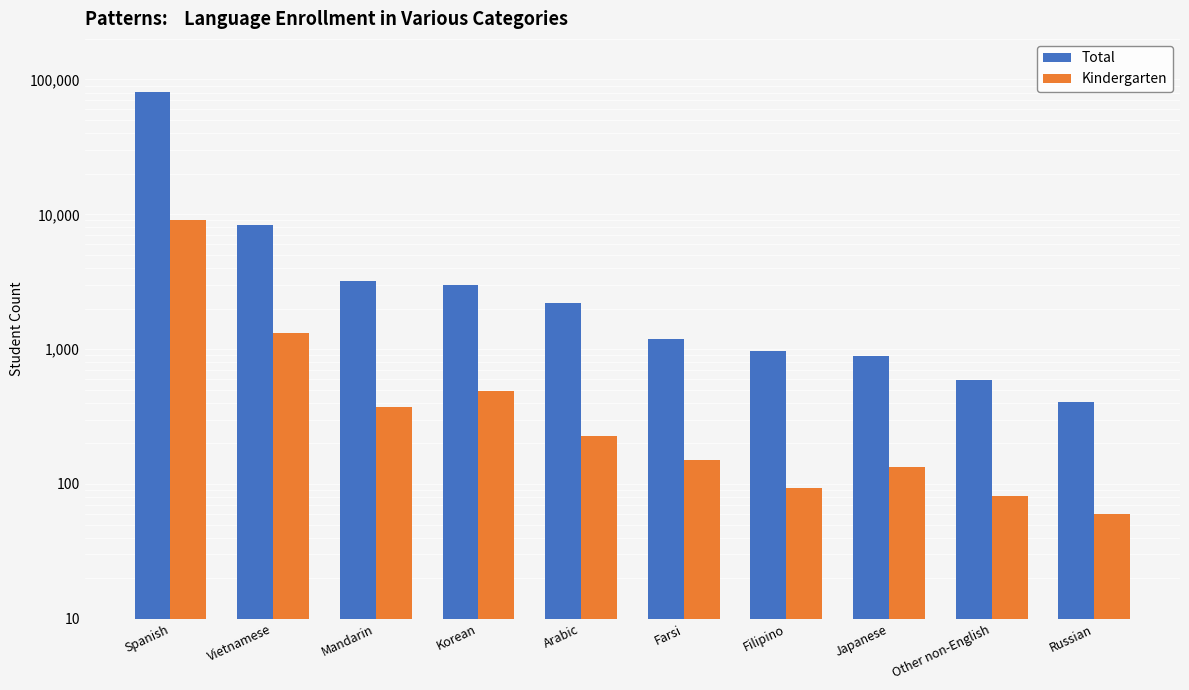

What is the difference between the Total values at Other non-English and Korean?

2393